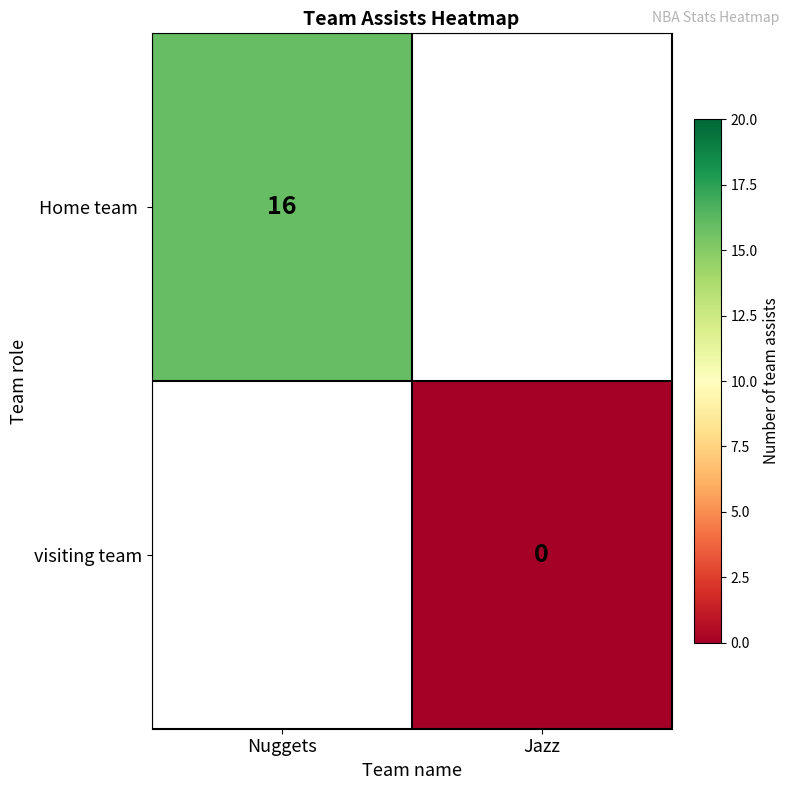

Which label corresponds to the smallest value in the chart?

Jazz